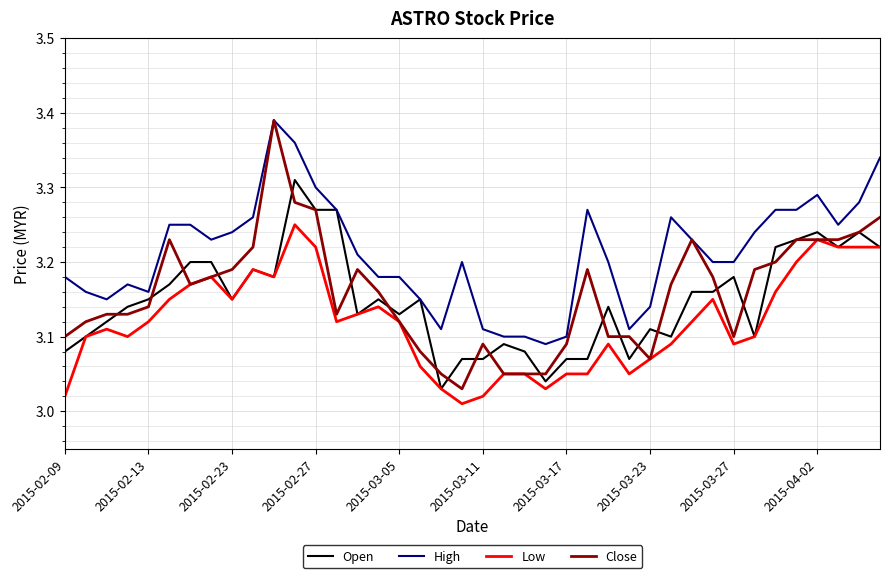

What is the sum of all Low values?

124.8